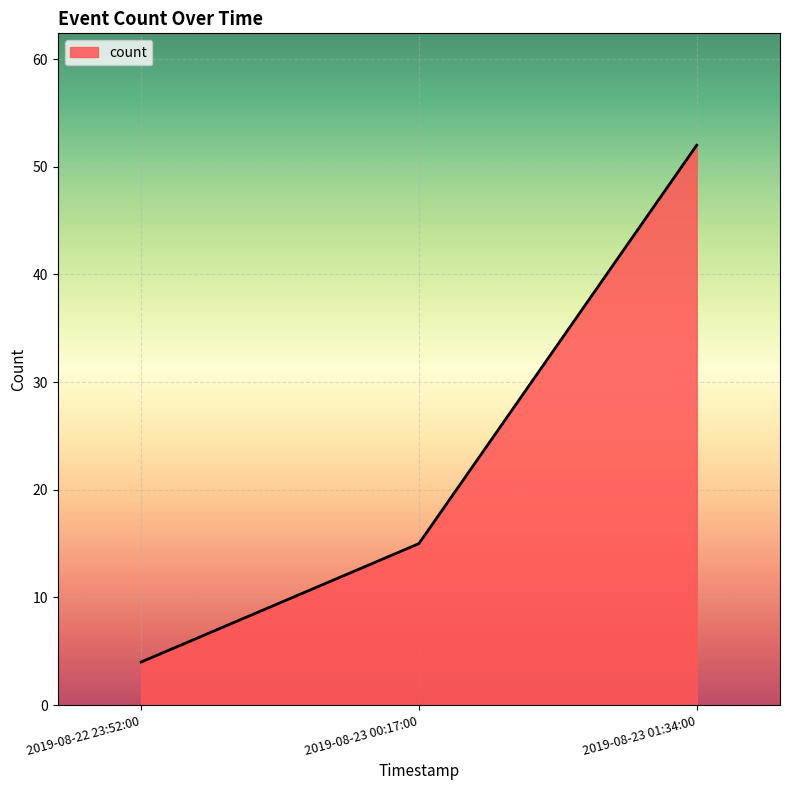

True or false: the data shows 15 at 2019-08-23 00:17:00.

True